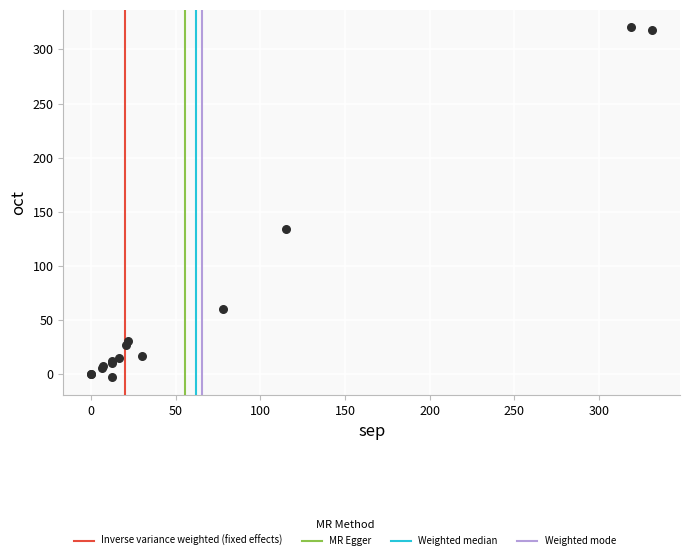

What Y value in the scatter plot is closest to 158?

134.3